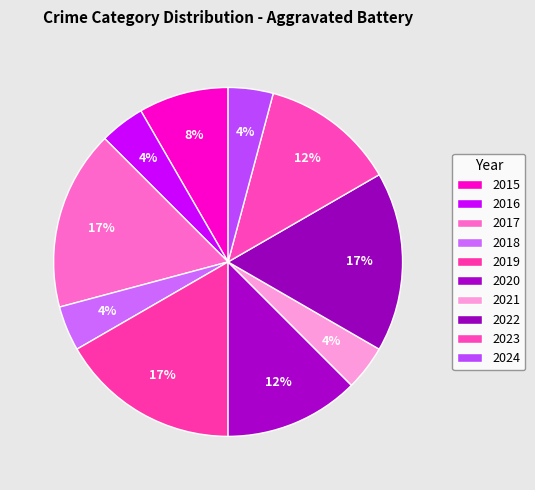

Combined, what portion of the pie is 2024 and 2020?

16.7%